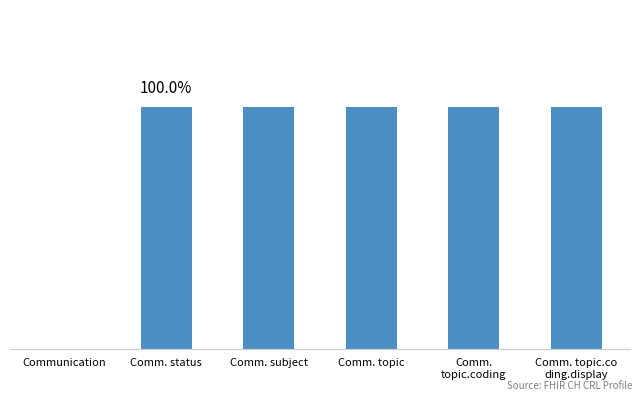

Are the bars horizontal?

No